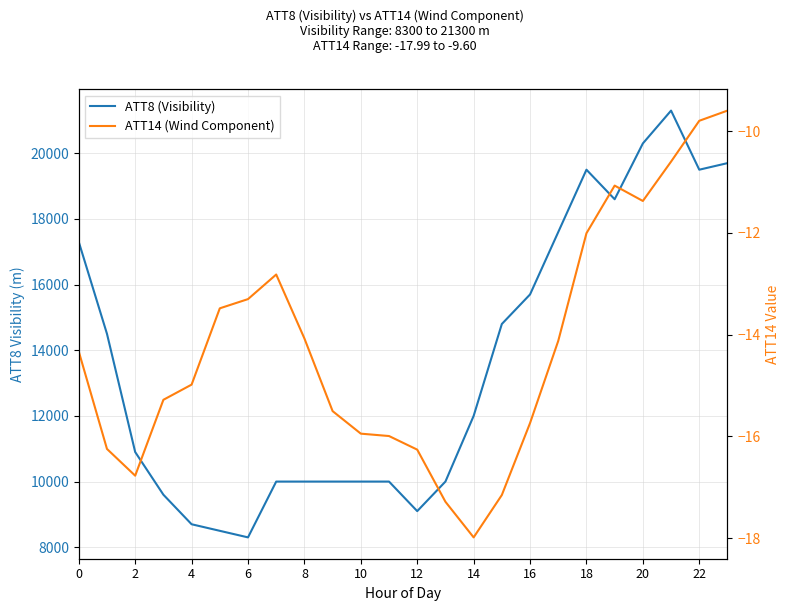

The ATT14 (Wind Component) series shows -18.0 at 14. True or false?

True